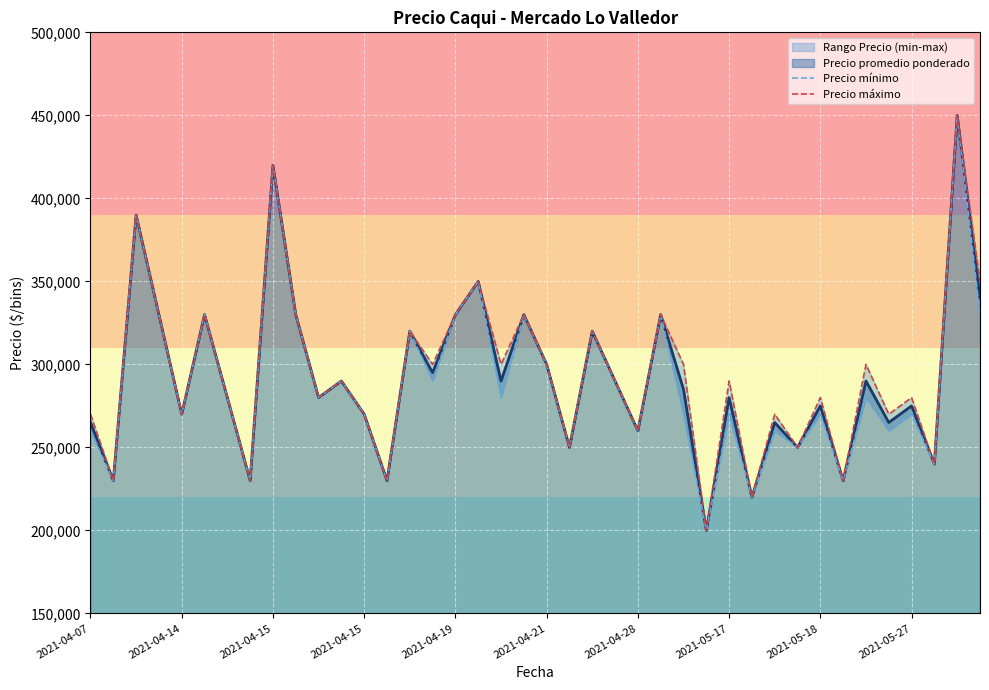

Which has a higher value, 35 or 25?

25